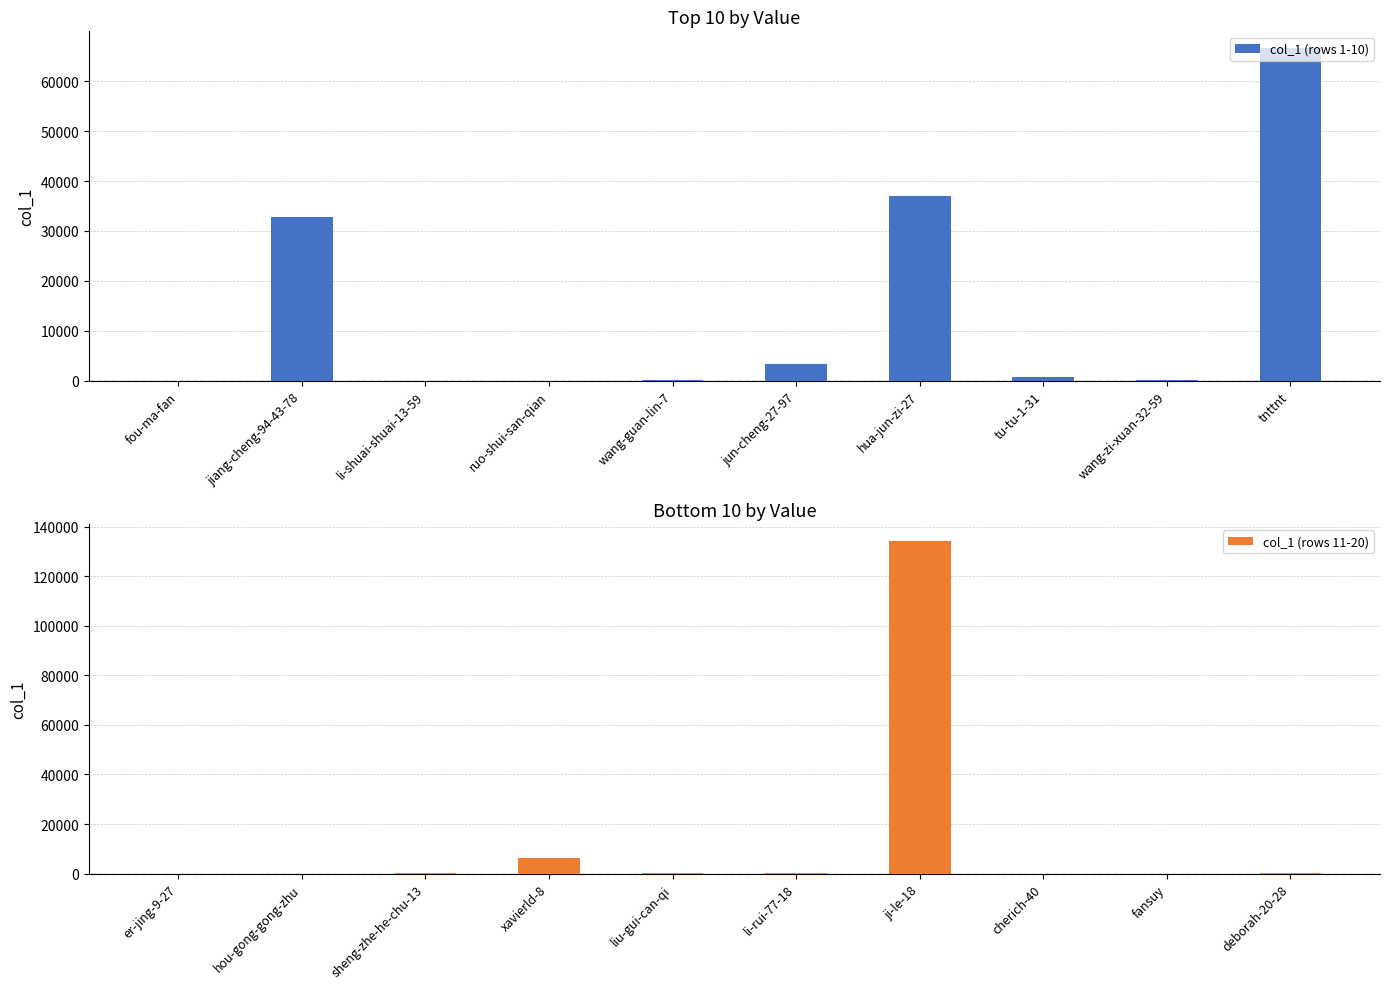

List the labels in order of col_1 (rows 1-10) value, smallest first.

ruo-shui-san-qian, fou-ma-fan, li-shuai-shuai-13-59, wang-guan-lin-7, wang-zi-xuan-32-59, tu-tu-1-31, jun-cheng-27-97, jiang-cheng-94-43-78, hua-jun-zi-27, tnttnt